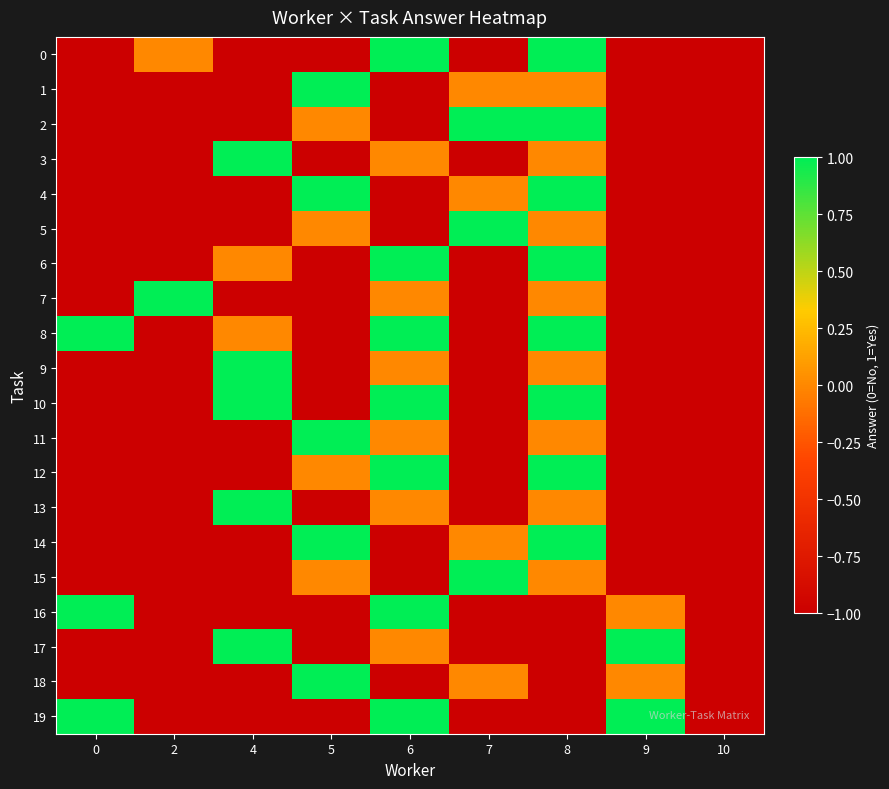

Reading left to right, transcribe all the data shown in this chart.

0: 0=-1	2=0	4=-1	5=-1	6=1	7=-1	8=1	9=-1	10=-1
1: 0=-1	2=-1	4=-1	5=1	6=-1	7=0	8=0	9=-1	10=-1
2: 0=-1	2=-1	4=-1	5=0	6=-1	7=1	8=1	9=-1	10=-1
3: 0=-1	2=-1	4=1	5=-1	6=0	7=-1	8=0	9=-1	10=-1
4: 0=-1	2=-1	4=-1	5=1	6=-1	7=0	8=1	9=-1	10=-1
5: 0=-1	2=-1	4=-1	5=0	6=-1	7=1	8=0	9=-1	10=-1
6: 0=-1	2=-1	4=0	5=-1	6=1	7=-1	8=1	9=-1	10=-1
7: 0=-1	2=1	4=-1	5=-1	6=0	7=-1	8=0	9=-1	10=-1
8: 0=1	2=-1	4=0	5=-1	6=1	7=-1	8=1	9=-1	10=-1
9: 0=-1	2=-1	4=1	5=-1	6=0	7=-1	8=0	9=-1	10=-1
10: 0=-1	2=-1	4=1	5=-1	6=1	7=-1	8=1	9=-1	10=-1
11: 0=-1	2=-1	4=-1	5=1	6=0	7=-1	8=0	9=-1	10=-1
12: 0=-1	2=-1	4=-1	5=0	6=1	7=-1	8=1	9=-1	10=-1
13: 0=-1	2=-1	4=1	5=-1	6=0	7=-1	8=0	9=-1	10=-1
14: 0=-1	2=-1	4=-1	5=1	6=-1	7=0	8=1	9=-1	10=-1
15: 0=-1	2=-1	4=-1	5=0	6=-1	7=1	8=0	9=-1	10=-1
16: 0=1	2=-1	4=-1	5=-1	6=1	7=-1	8=-1	9=0	10=-1
17: 0=-1	2=-1	4=1	5=-1	6=0	7=-1	8=-1	9=1	10=-1
18: 0=-1	2=-1	4=-1	5=1	6=-1	7=0	8=-1	9=0	10=-1
19: 0=1	2=-1	4=-1	5=-1	6=1	7=-1	8=-1	9=1	10=-1